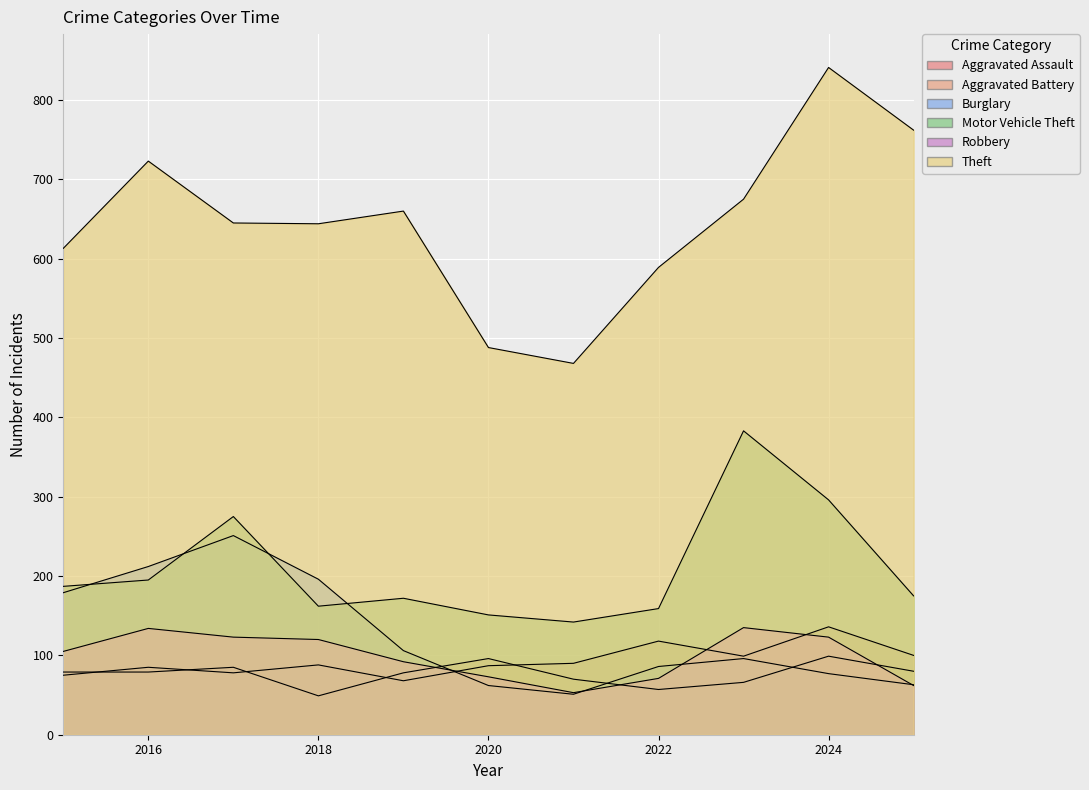

The value of Aggravated Battery at 2022 is 24. True or false?

False